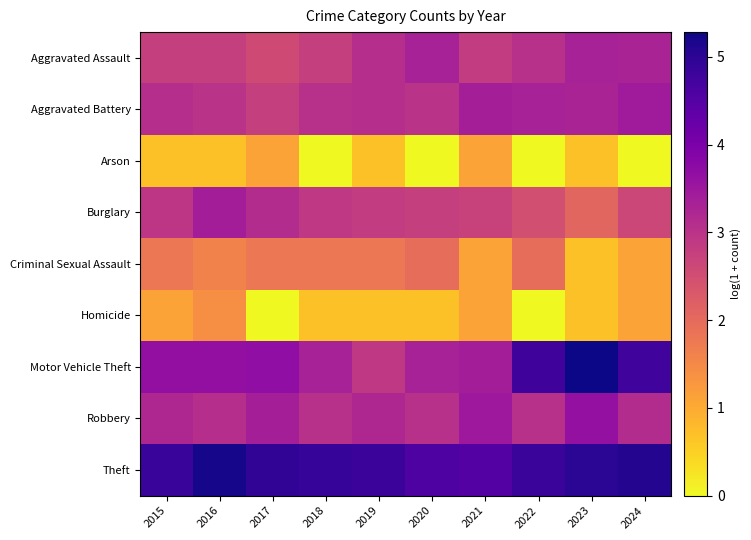

List the series in order of their peak value, highest first.

Motor Vehicle Theft, Theft, Robbery, Aggravated Battery, Burglary, Aggravated Assault, Criminal Sexual Assault, Homicide, Arson